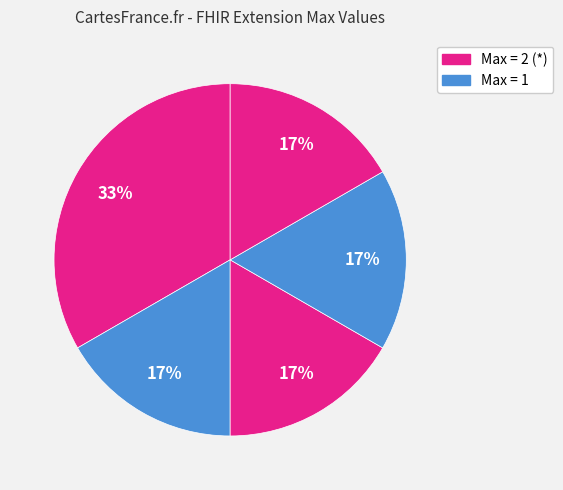

How many segments does this pie chart have?

5